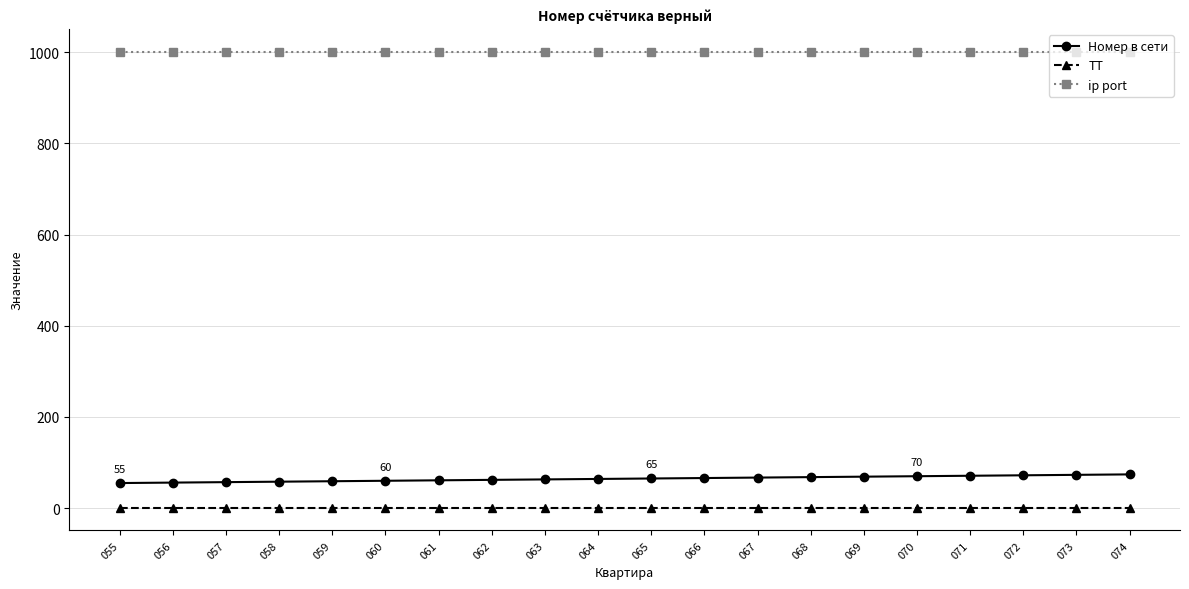

Rank the series at 058 from highest to lowest value.

ip port, Номер в сети, ТТ